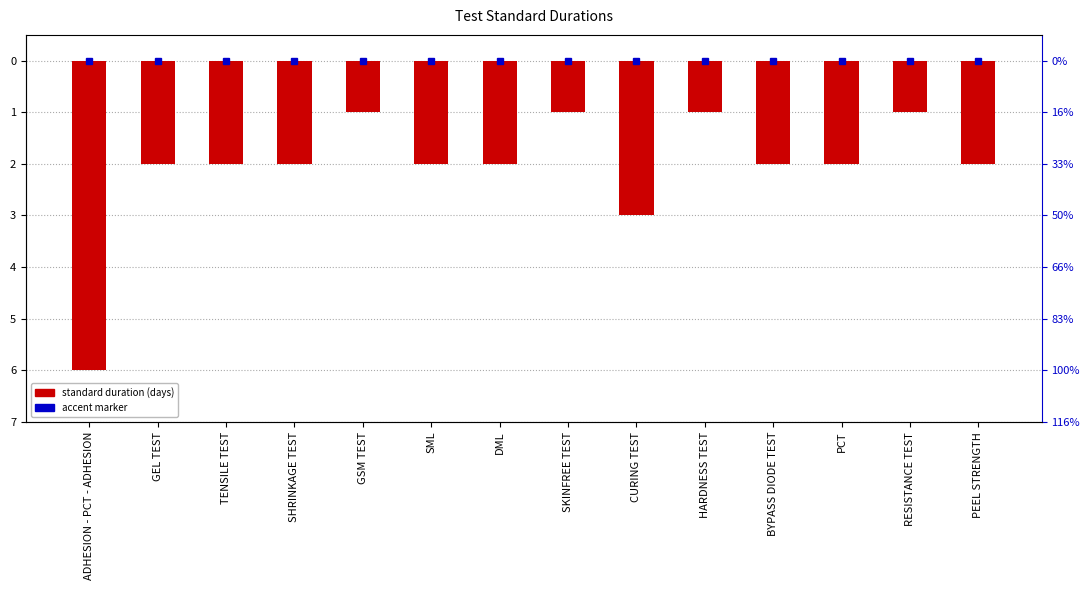

At which label is the value closest to -3?

CURING TEST